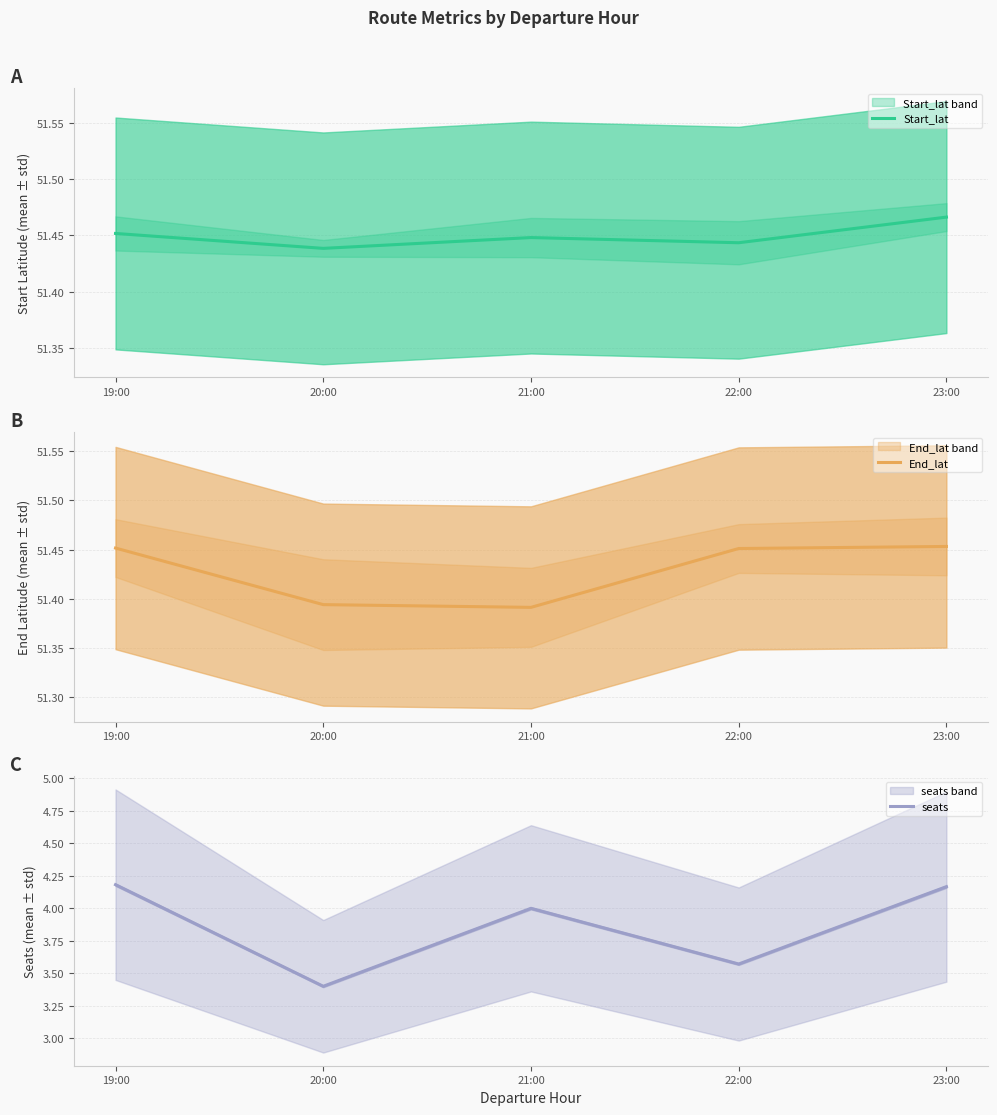

Reading right to left, extract all data points from this chart.

Start_lat: 51.5	51.4	51.4	51.4	51.5
End_lat: 51.5	51.5	51.4	51.4	51.5
seats: 4.2	3.6	4.0	3.4	4.2